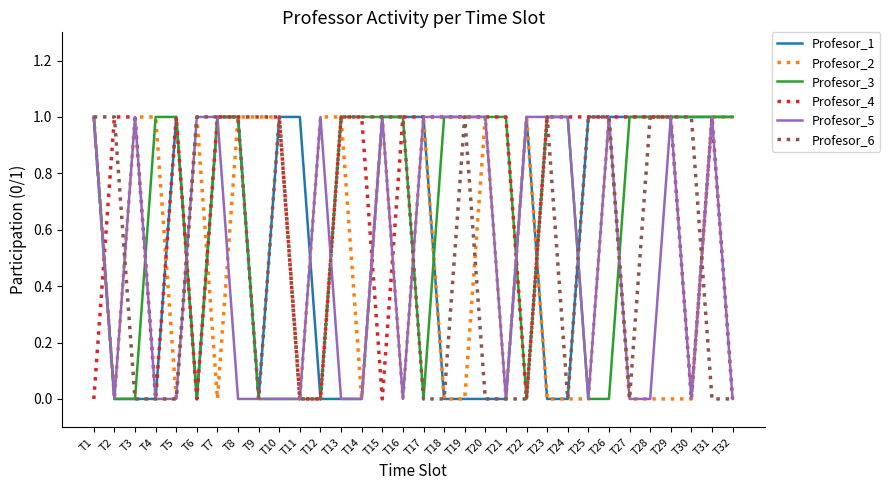

True or false: Profesor_3 has a value of 0 at T9.

True